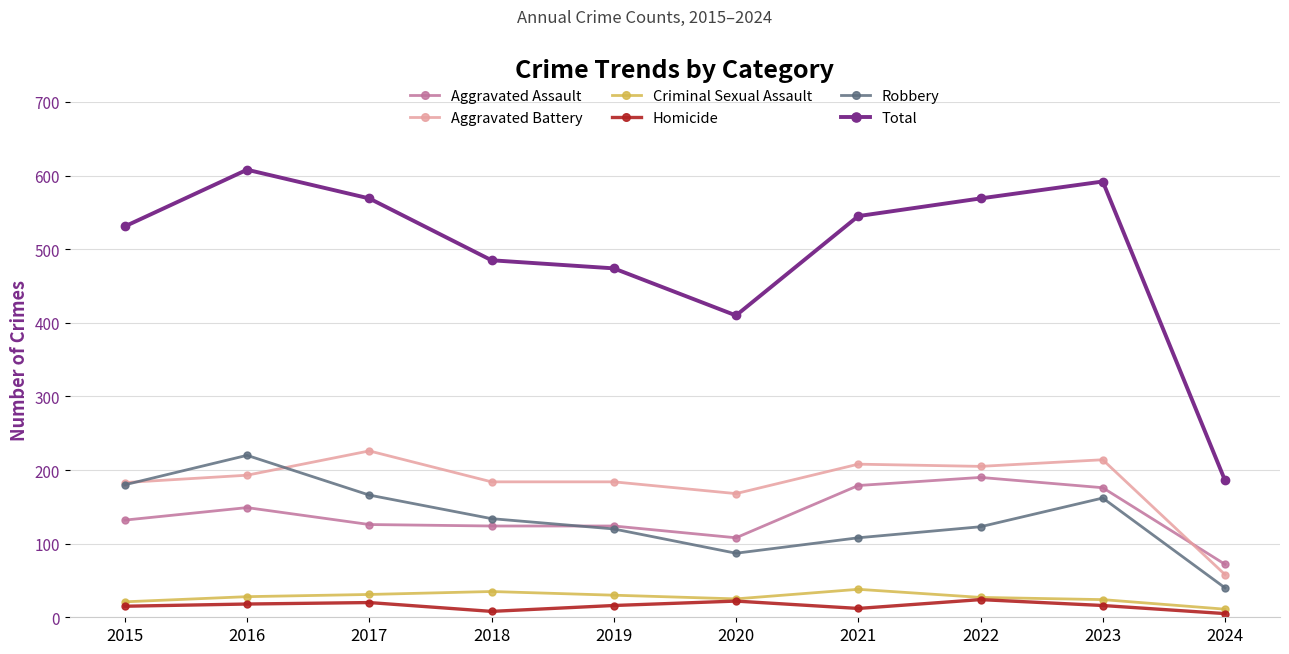

What is the spread (max minus min) of values at 2020?

388